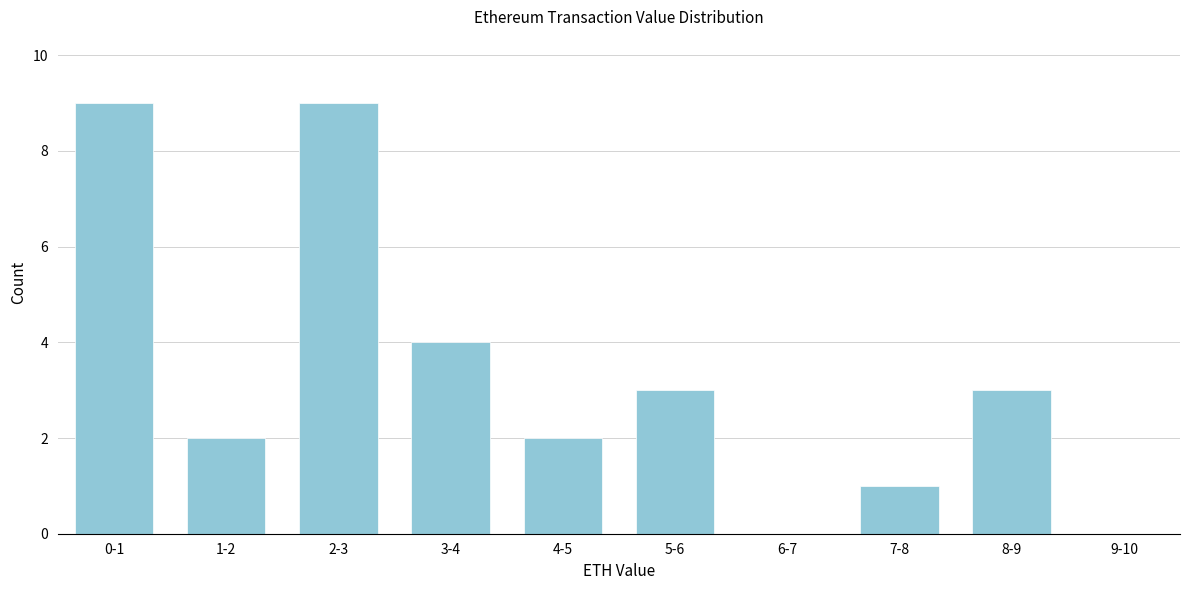

Reading right to left, extract all data points from this chart.

9-10=0	8-9=3	7-8=1	6-7=0	5-6=3	4-5=2	3-4=4	2-3=9	1-2=2	0-1=9